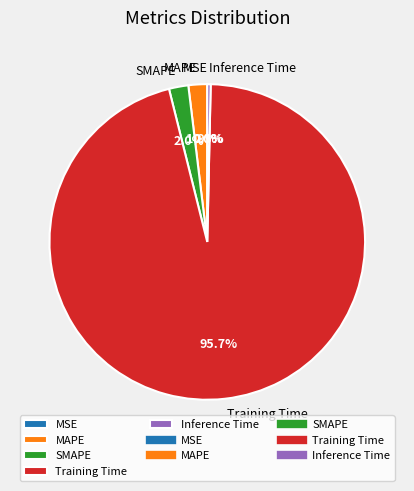

What is the largest slice in the pie chart?

Training Time